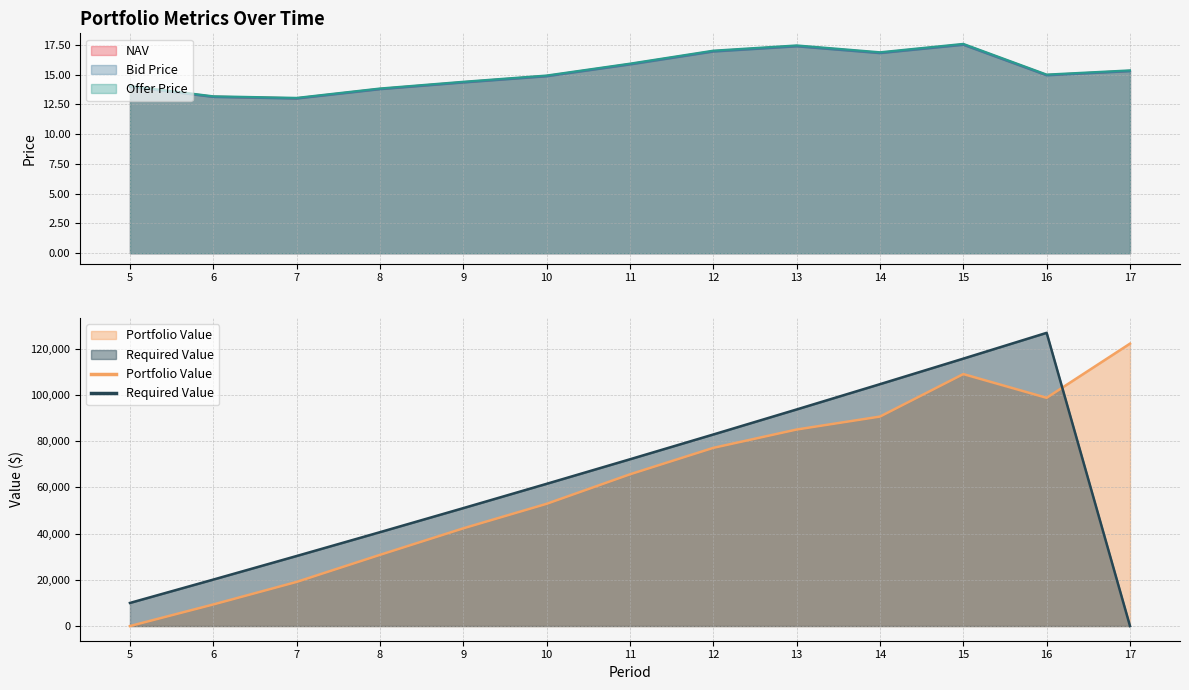

What is the difference between the highest and lowest values at 9?

0.1